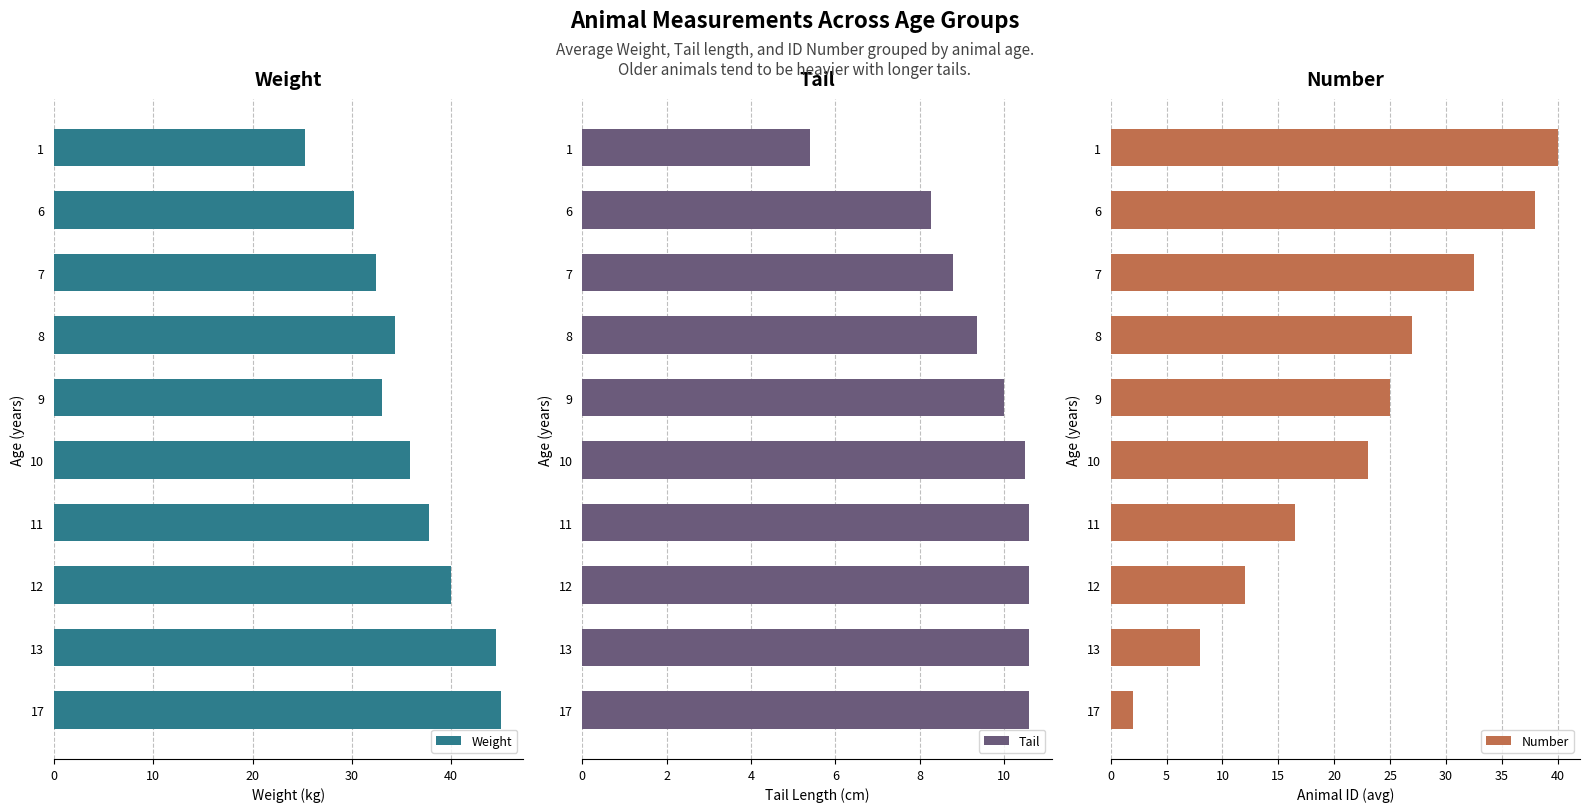

What is the average value of the Weight series?

35.8